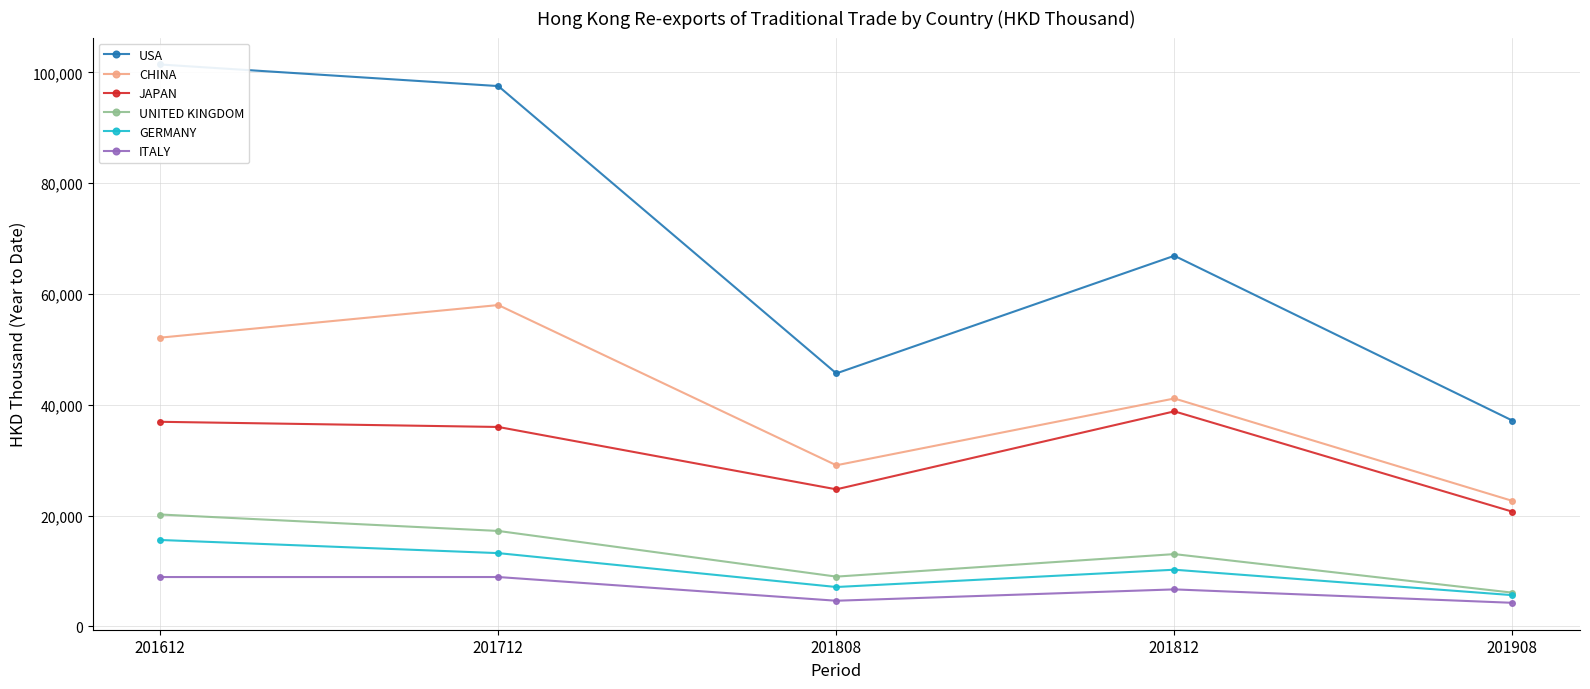

What is the value of the ITALY point at the 2nd from the left?

8923.5